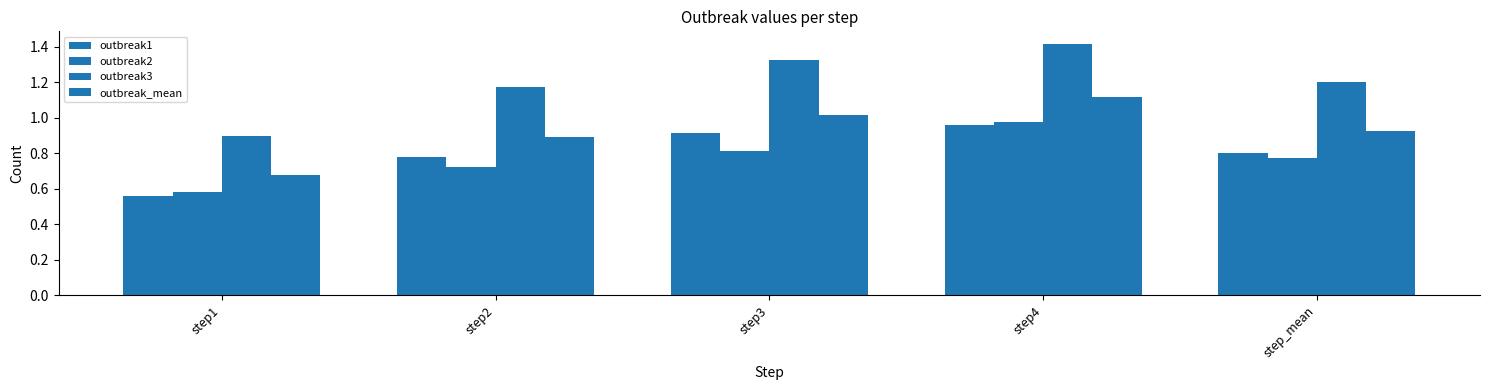

What position from the right is step3?

3